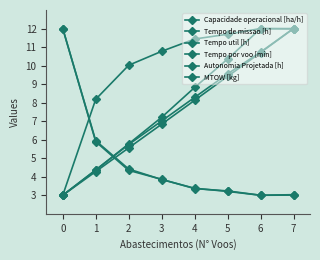

Reading left to right, what are all the values shown in this chart?

Capacidade operacional [ha/h]: 0=3.0	1=8.2	2=10.0	3=10.8	4=11.4	5=11.7	6=12.0	7=12.0
Tempo de missao [h]: 0=12.0	1=5.9	2=4.4	3=3.8	4=3.4	5=3.2	6=3.0	7=3.0
Tempo util [h]: 0=12.0	1=5.9	2=4.3	3=3.9	4=3.4	5=3.2	6=3.0	7=3.0
Tempo por voo [min]: 0=3.0	1=4.4	2=5.8	3=7.2	4=8.8	5=10.4	6=12.0	7=12.0
Autonomia Projetada [h]: 0=3.0	1=4.4	2=5.7	3=7.0	4=8.3	5=9.6	6=10.7	7=12.0
MTOW [kg]: 0=3.0	1=4.3	2=5.6	3=6.8	4=8.1	5=9.4	6=10.7	7=12.0